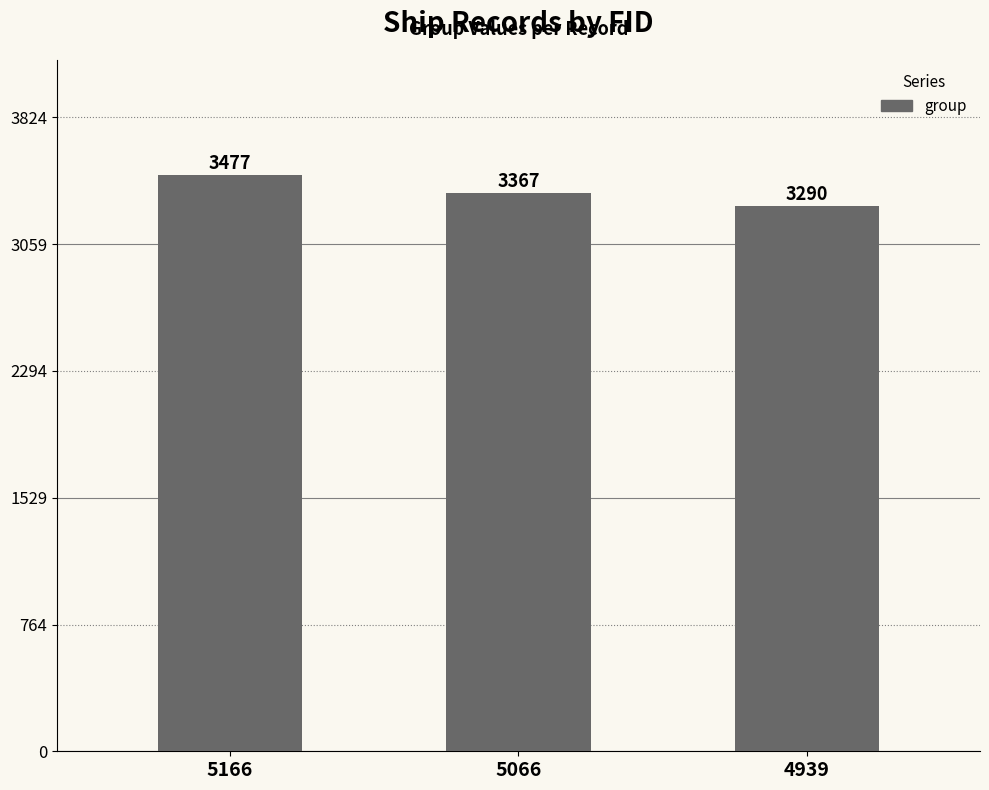

How many values are below 3367?

1